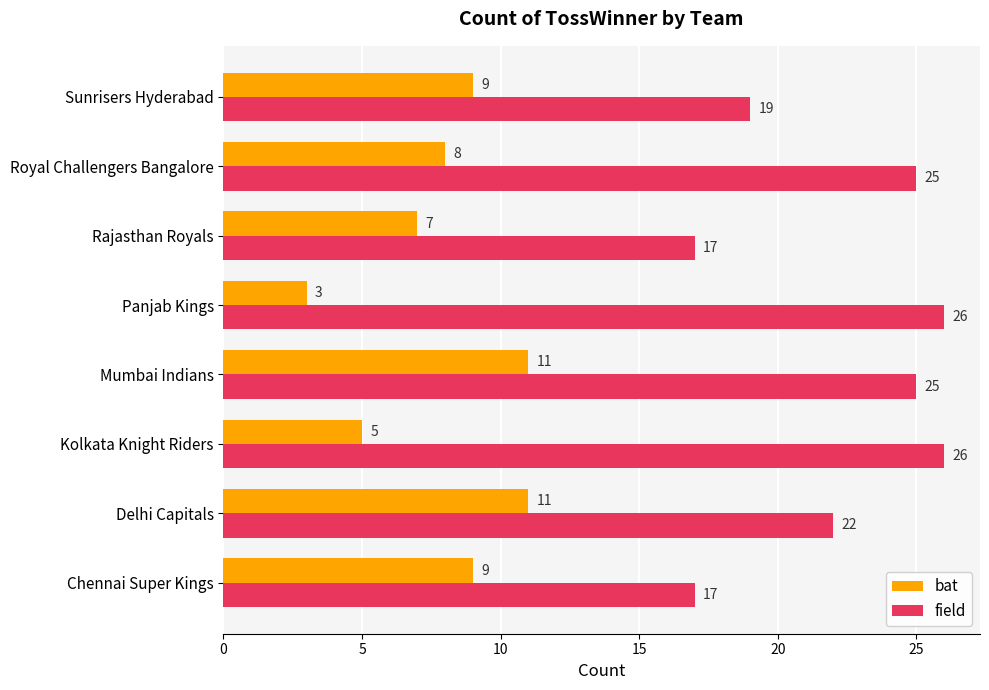

What is the total value across all series at Chennai Super Kings?

26